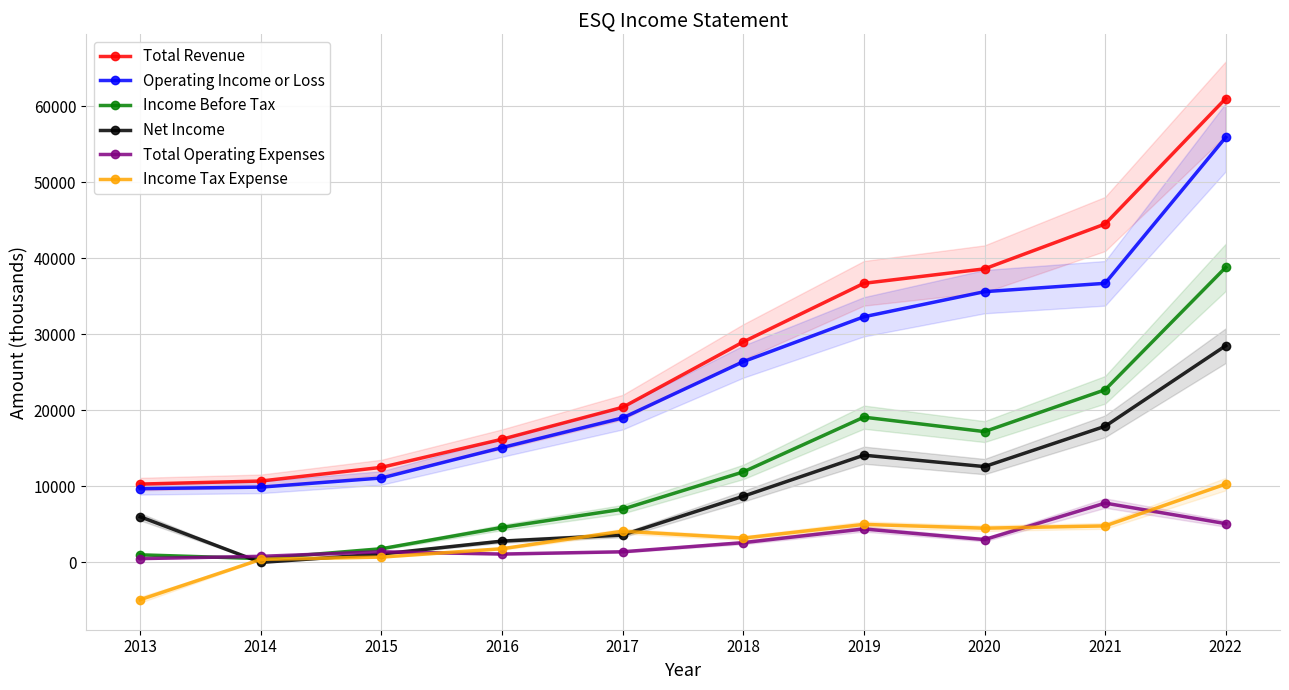

Does the chart have visible grid lines?

Yes